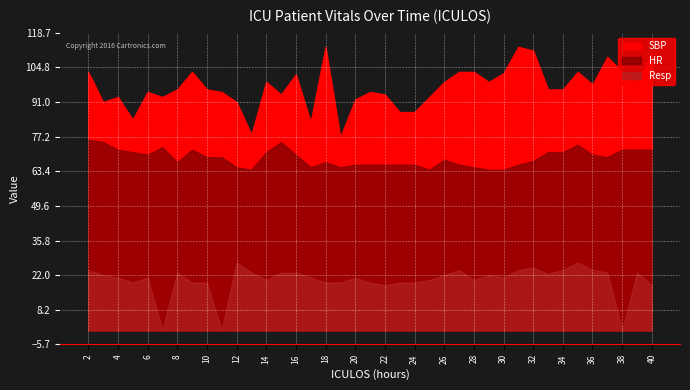

Where is the first local minimum for SBP?

3